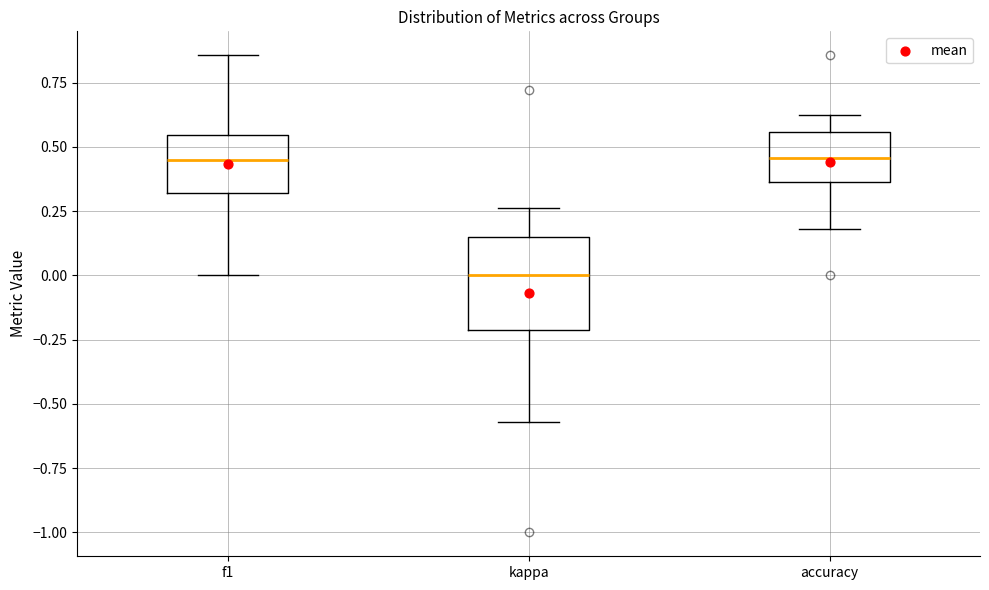

Reading left to right, transcribe this box plot: for each box, give where its median line is, the range the box spans, and where its two whiskers end, as read against the y-axis. The values are not printed on the chart, so give them approximately, as read against the axis.

f1: median 0.45, box 0.30 to 0.55, whiskers 0.00 to 0.85
kappa: median 0.00, box -0.20 to 0.15, whiskers -0.55 to 0.25
accuracy: median 0.45, box 0.35 to 0.55, whiskers 0.20 to 0.65